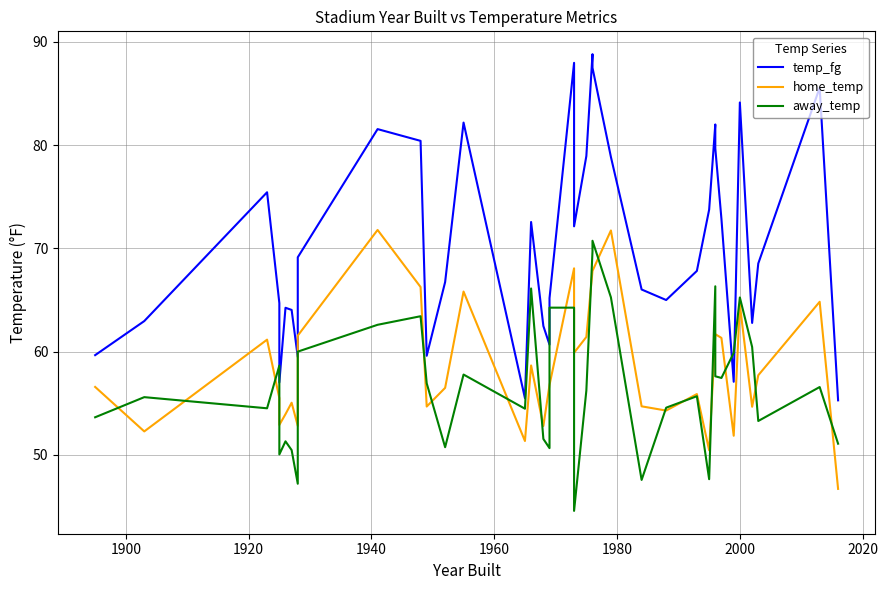

Between 1900 and 1960, which series saw the biggest shift?

temp_fg